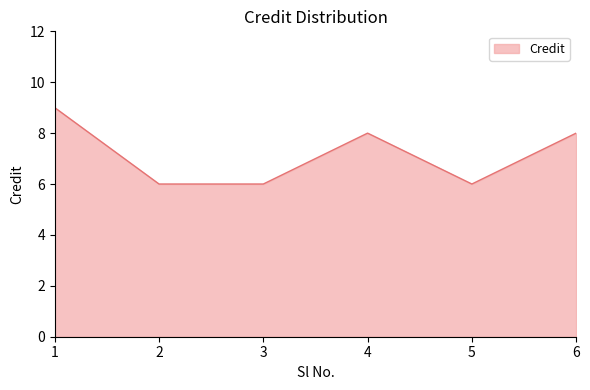

What is the change in value from 5 to 6?

+2